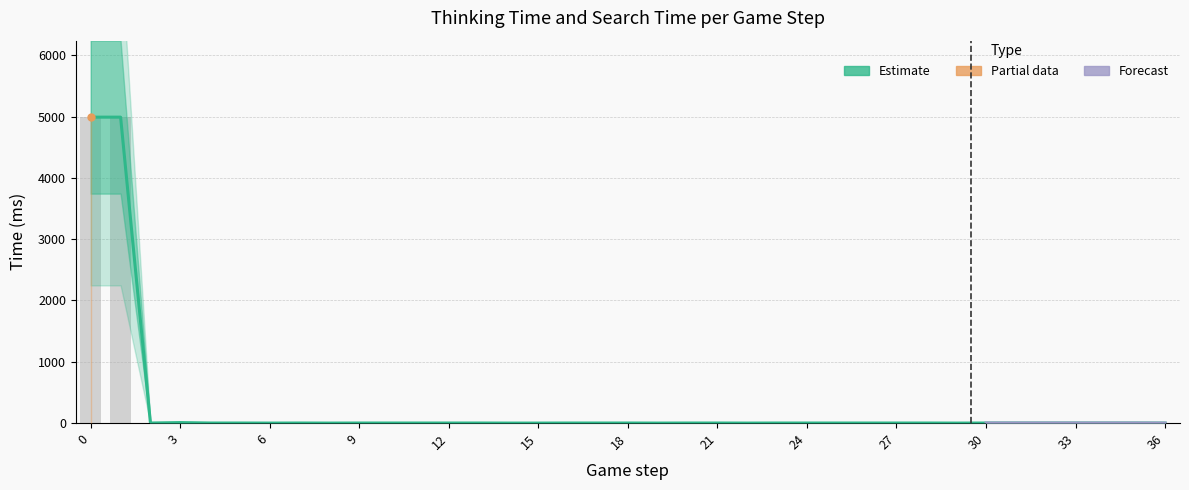

Rank the categories by value from highest to lowest.

0, 1, 3, 2, 4, 5, 7, 9, 10, 11, 12, 13, 16, 17, 18, 20, 21, 23, 24, 25, 26, 27, 28, 30, 31, 32, 33, 34, 35, 6, 8, 14, 15, 19, 22, 29, 36